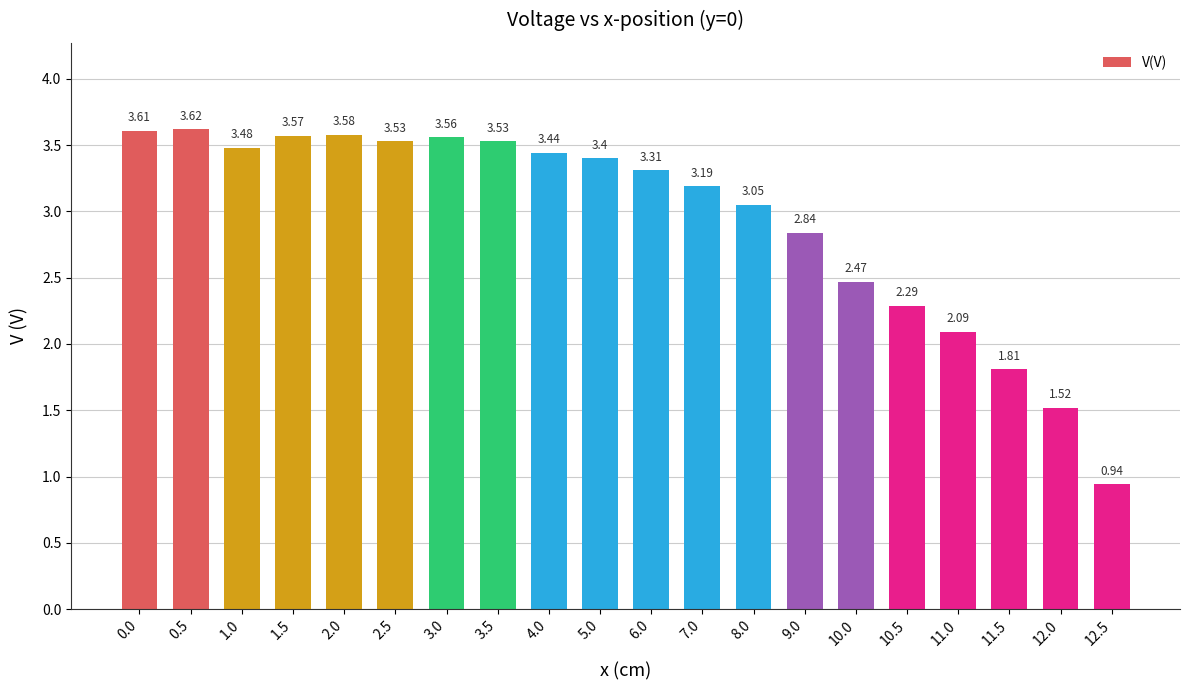

What is the change in value from 5.0 to 12.0?

-1.9